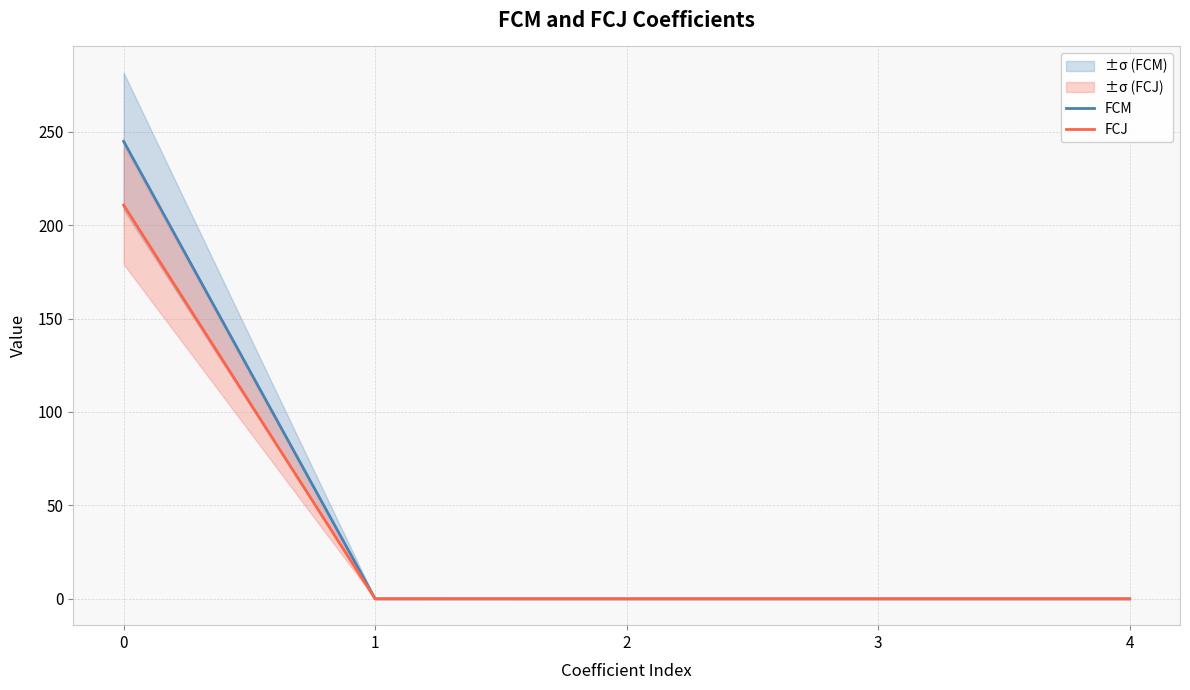

How many values in the FCM series exceed 0?

3